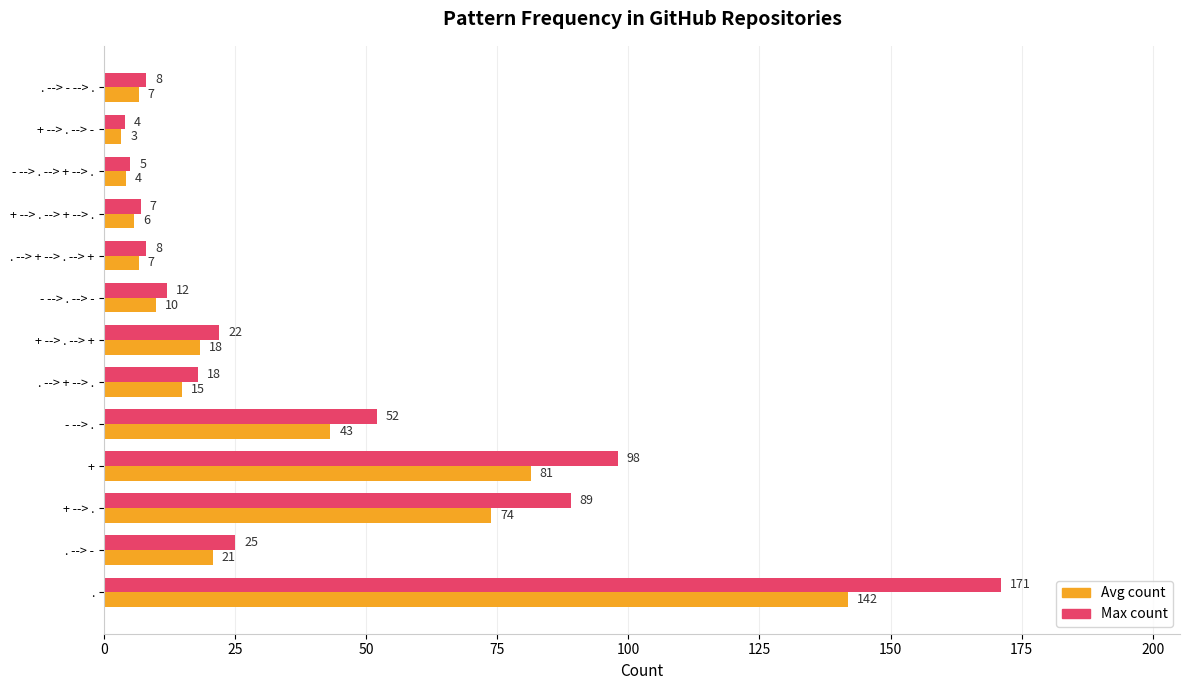

Which series has the widest spread of values?

Max count